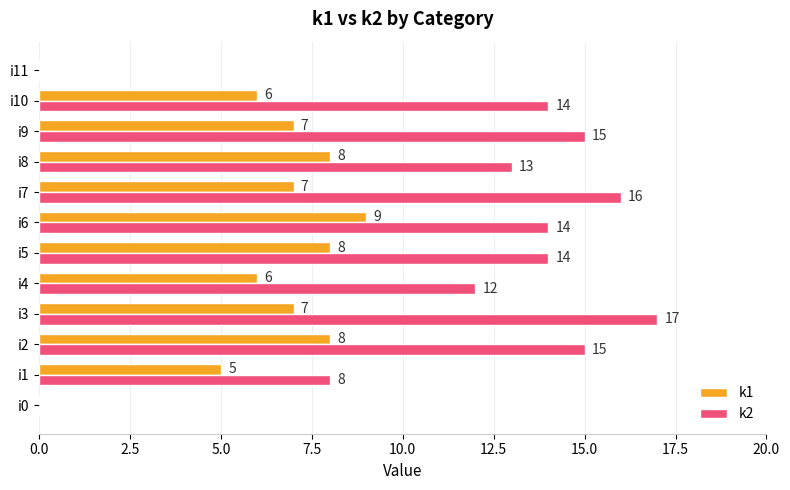

What is the sum of the k2 values at i1 and i8?

21